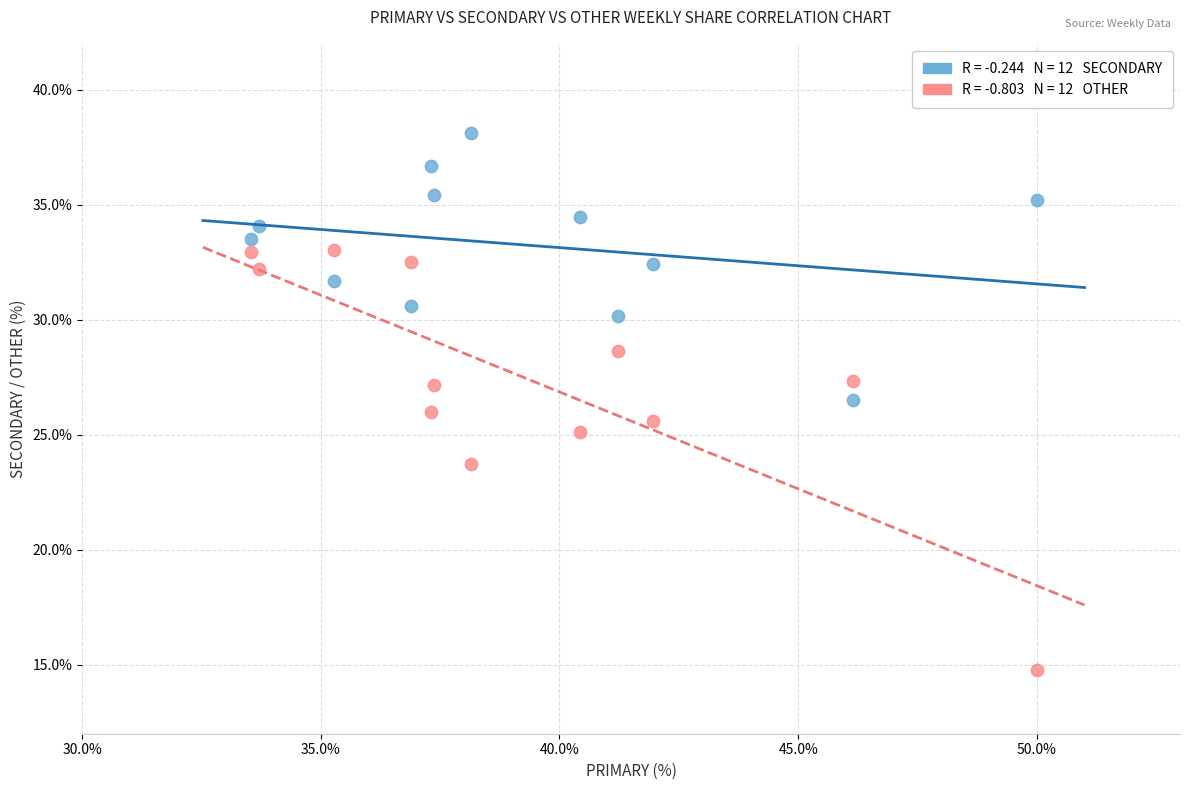

Across all data points, what is the range of Y values (max minus min)?

23.4